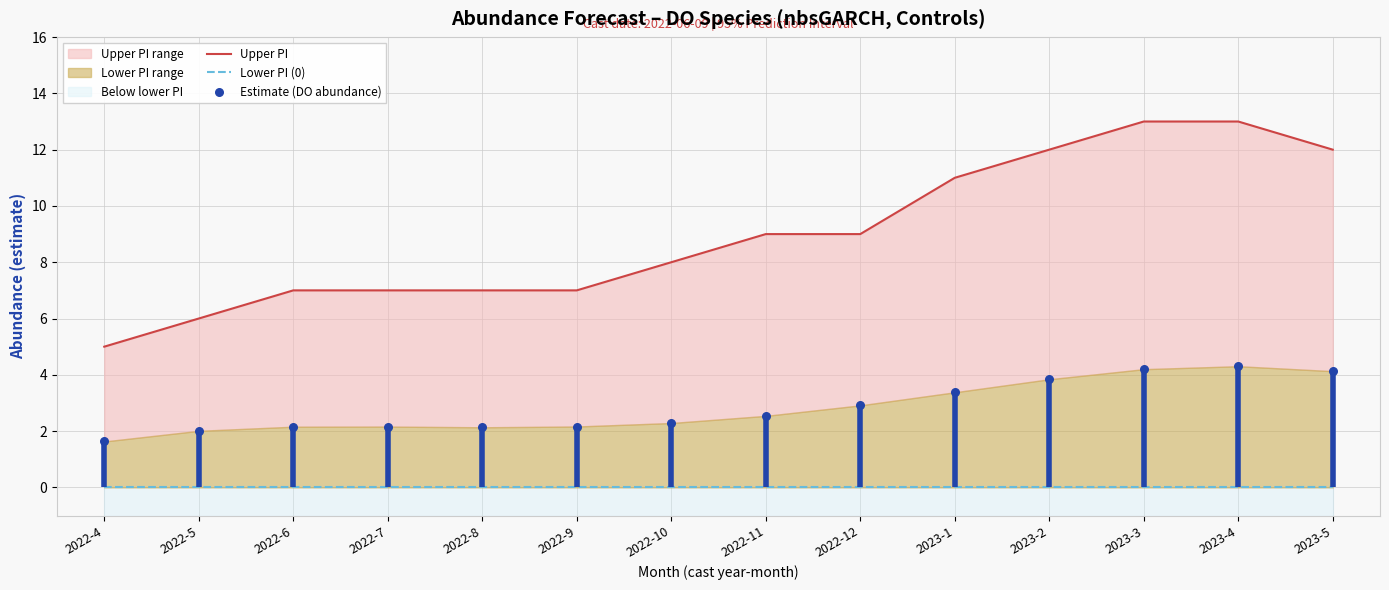

Which series has the widest spread of Y values?

Upper PI